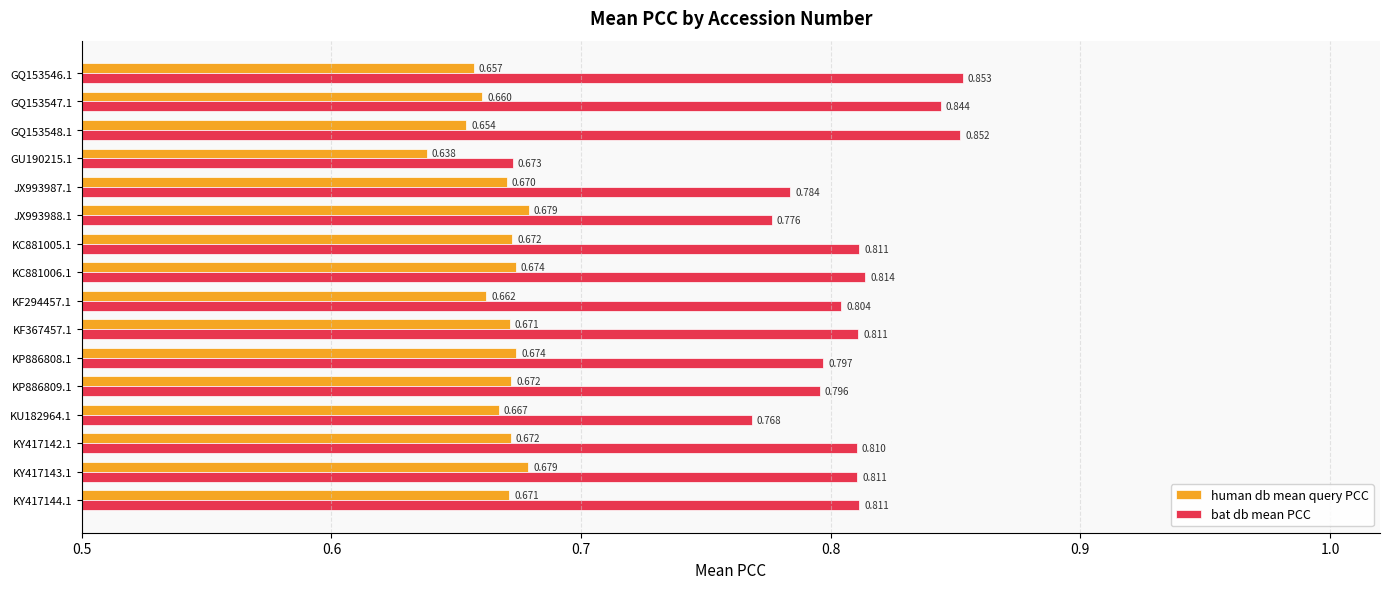

Rank the series at KU182964.1 from lowest to highest value.

human db mean query PCC, bat db mean PCC